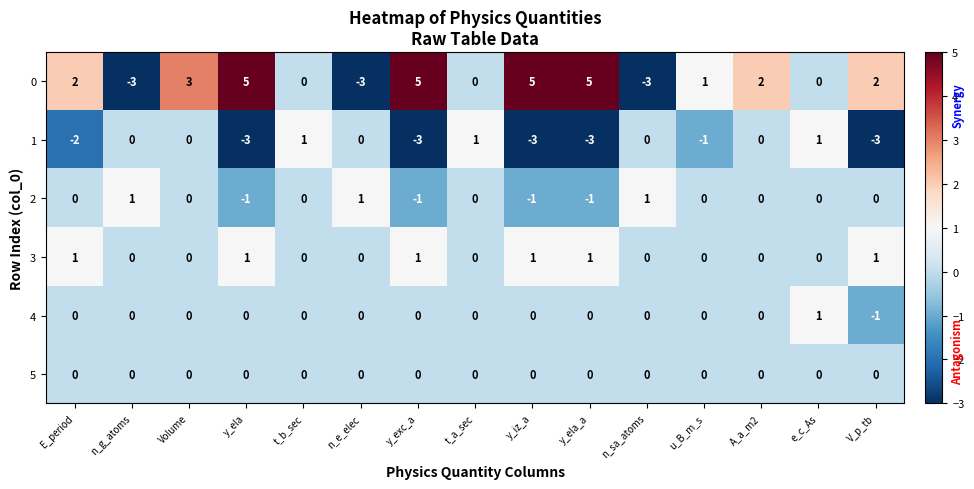

What is the sum of the 0 values at t_a_sec and n_sa_atoms?

-3